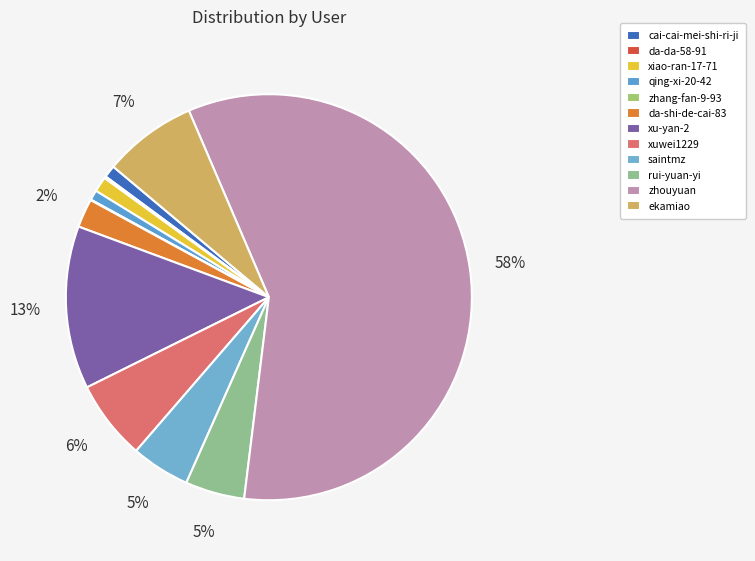

How much of the chart is everything except ekamiao?

92.6%